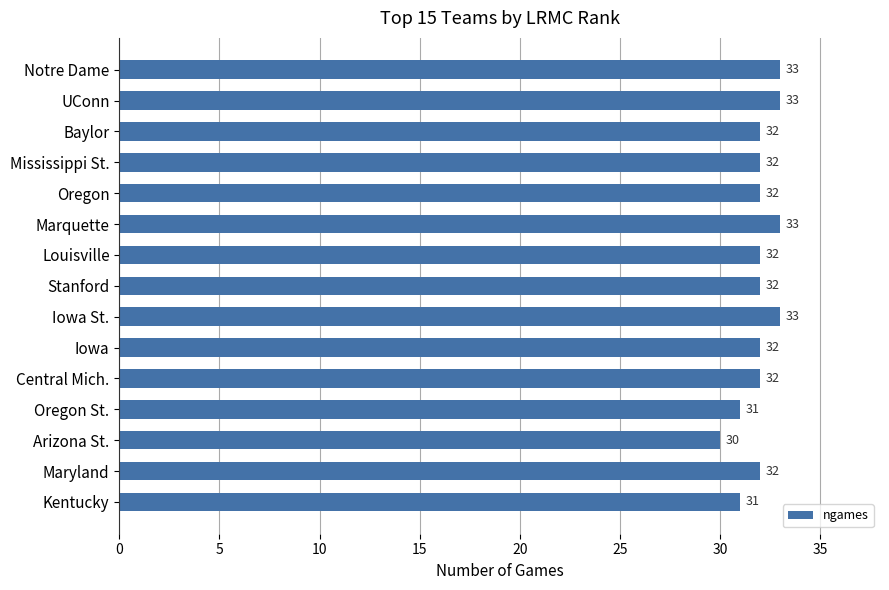

True or false: the data shows 13 at Stanford.

False